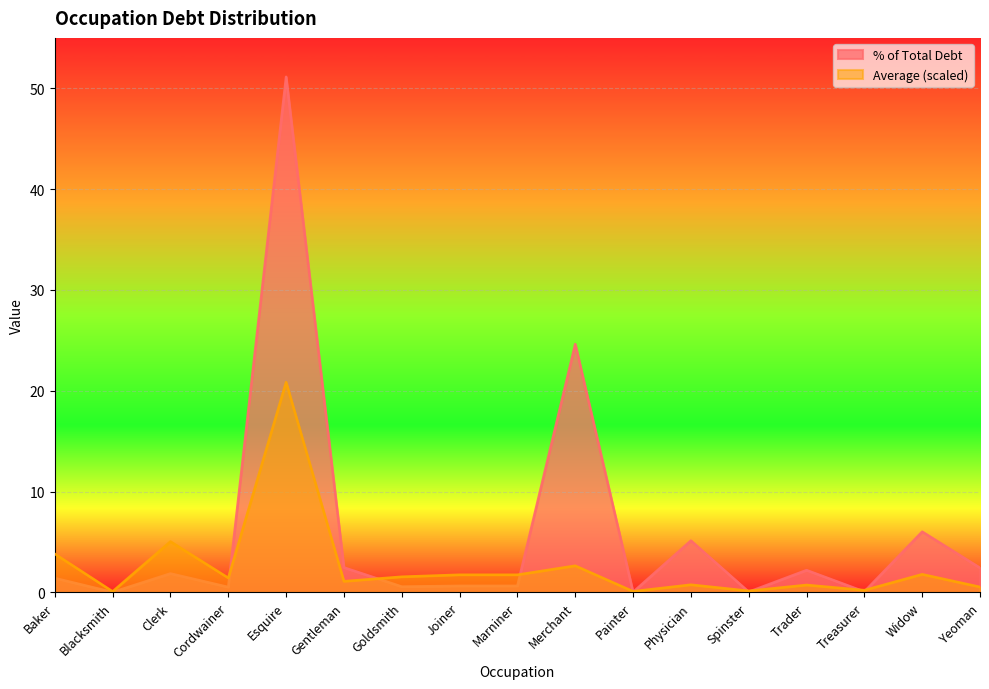

Reading left to right, transcribe all the data shown in this chart.

% of Total Debt: 1.4	0.0	1.9	0.5	51.1	2.5	0.6	0.7	0.7	24.6	0.0	5.1	0.1	2.2	0.1	6.0	2.4
Average (scaled): 3.8	0.1	5.1	1.4	20.9	1.1	1.6	1.8	1.8	2.7	0.1	0.8	0.2	0.7	0.2	1.8	0.5